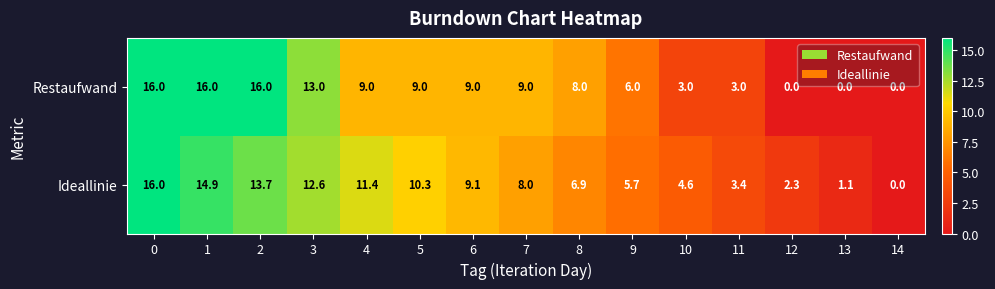

What is the spread (max minus min) of values at 7?

1.0